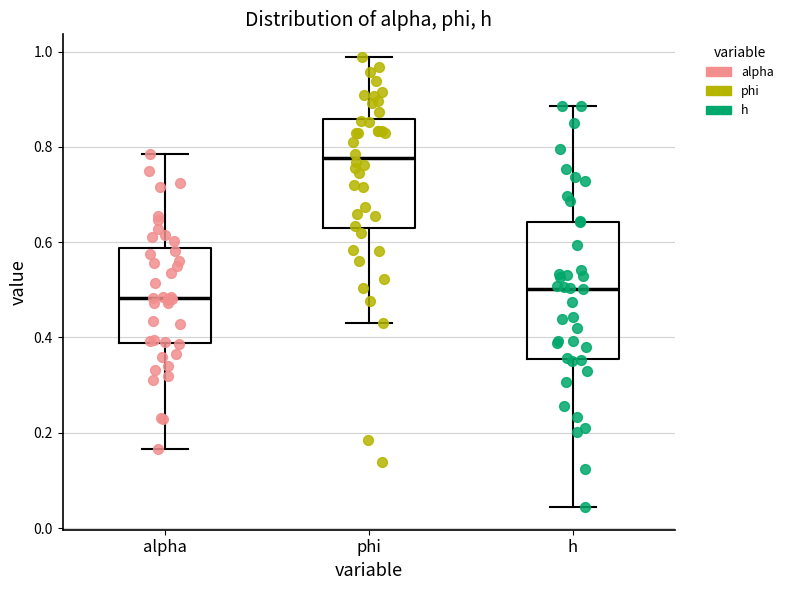

Which box has the lowest median line?

alpha